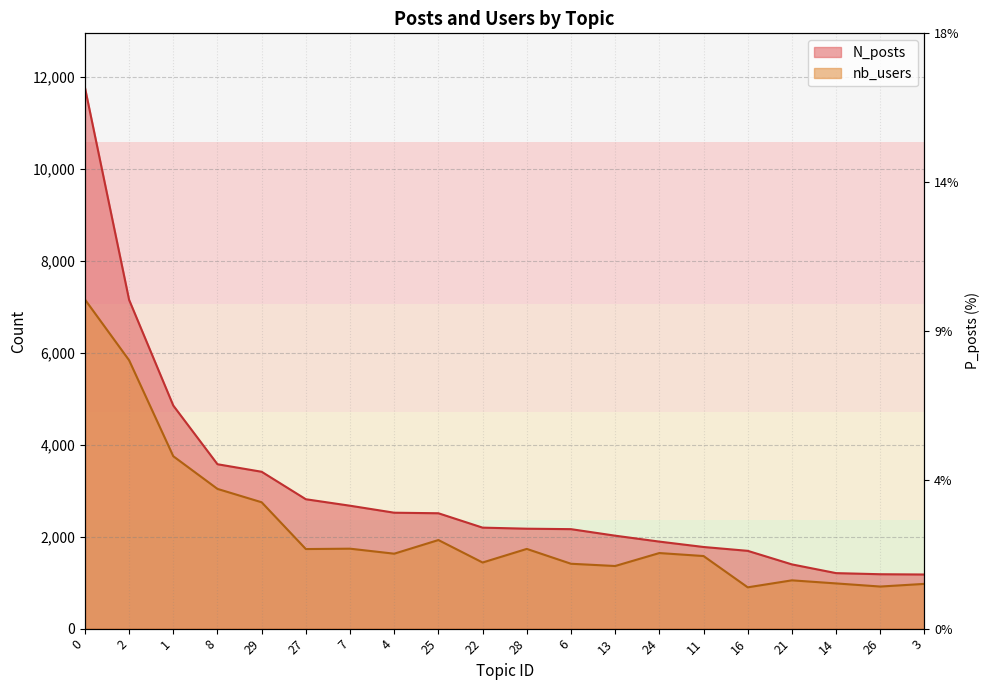

True or false: N_posts and nb_users cross at least once.

False